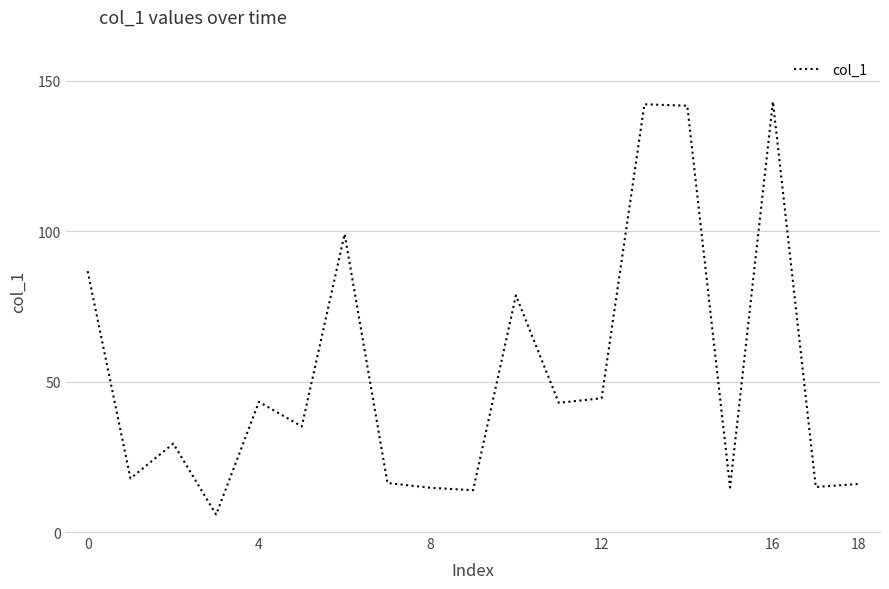

What is the difference between the maximum and minimum values?

137.3